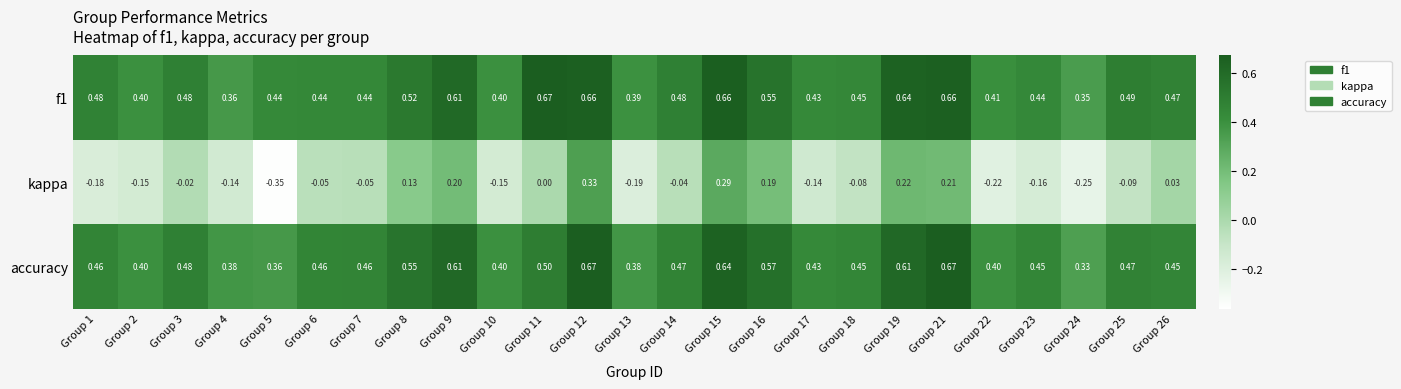

Count the number of data series in this chart.

3